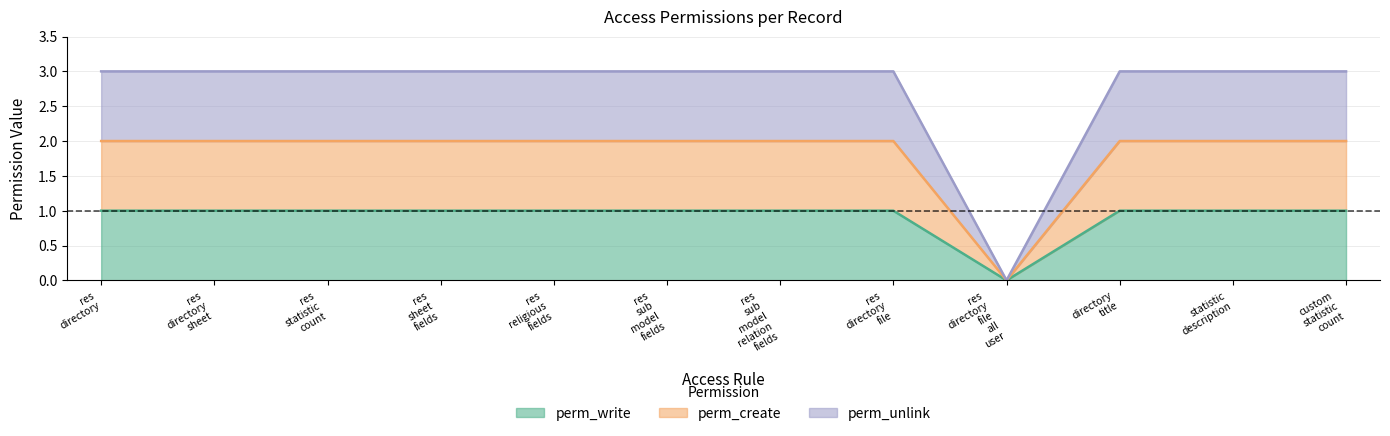

True or false: perm_unlink has more than 2 interior local peaks.

False